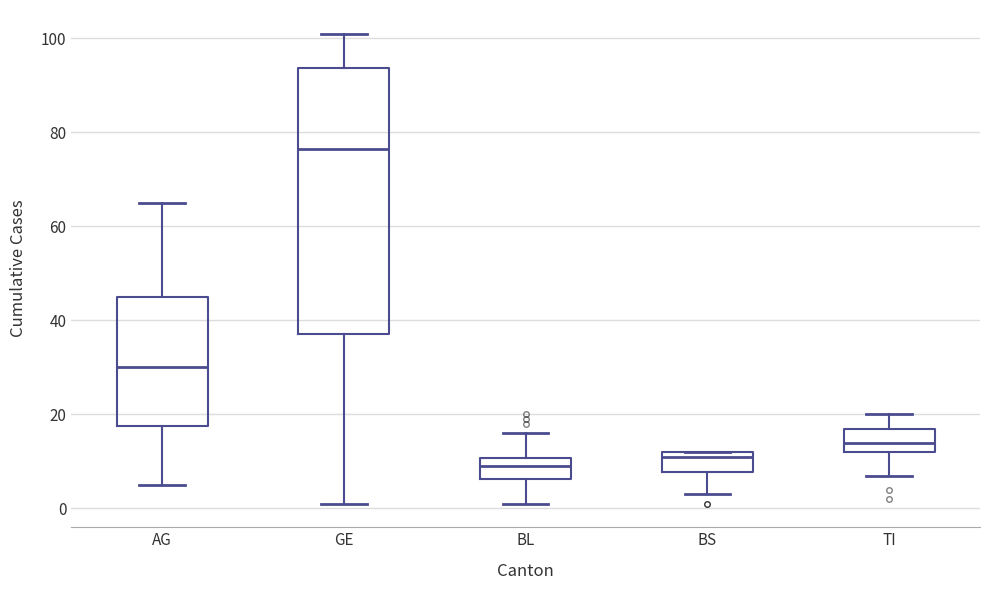

Which box is the tallest, from its lower edge to its upper edge?

GE